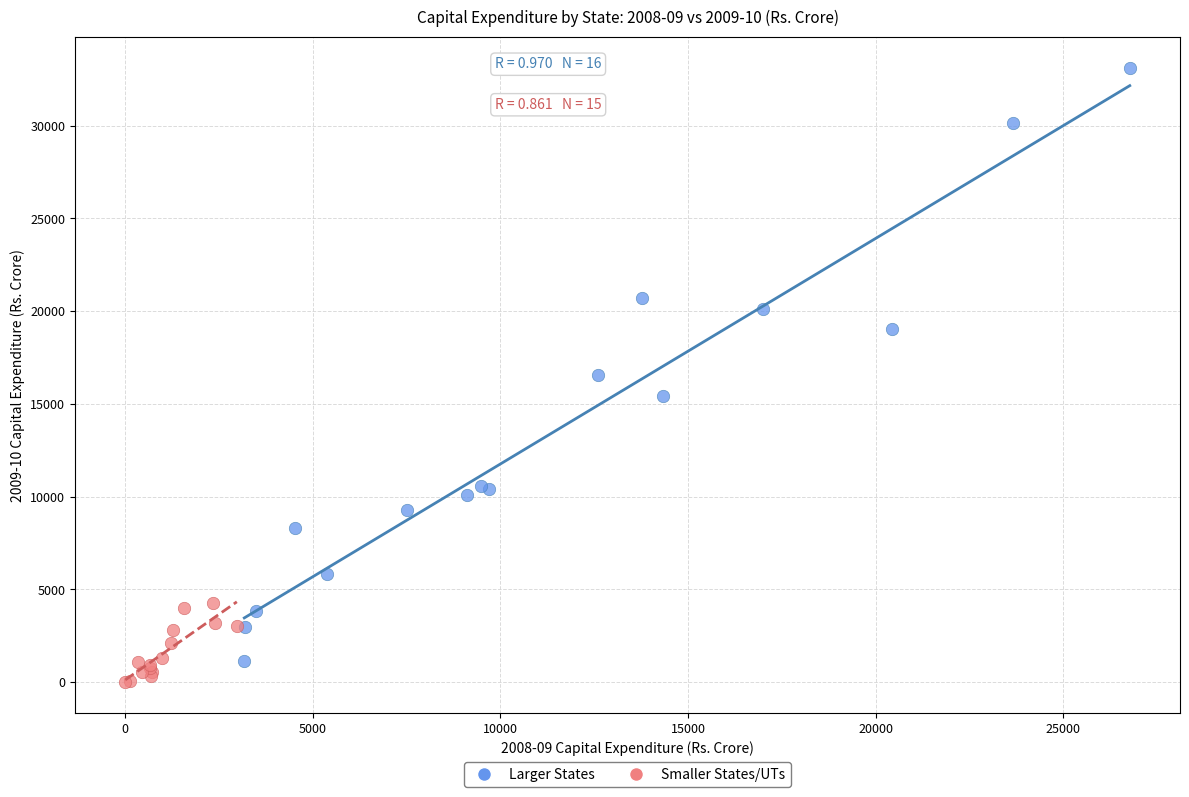

Which series reaches the maximum Y coordinate?

Larger States